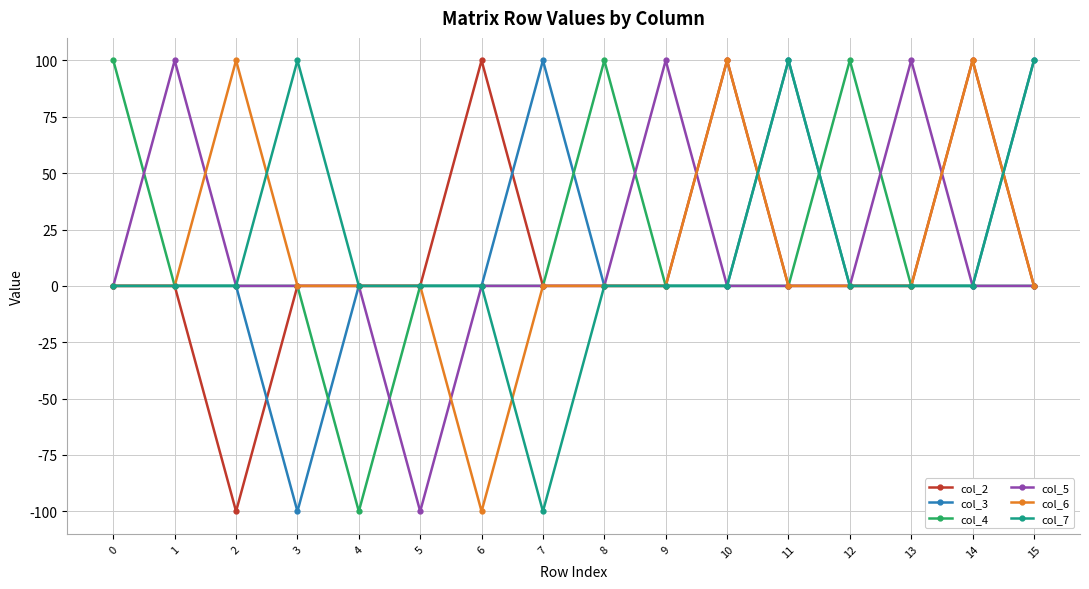

How many series are shown in this chart?

6